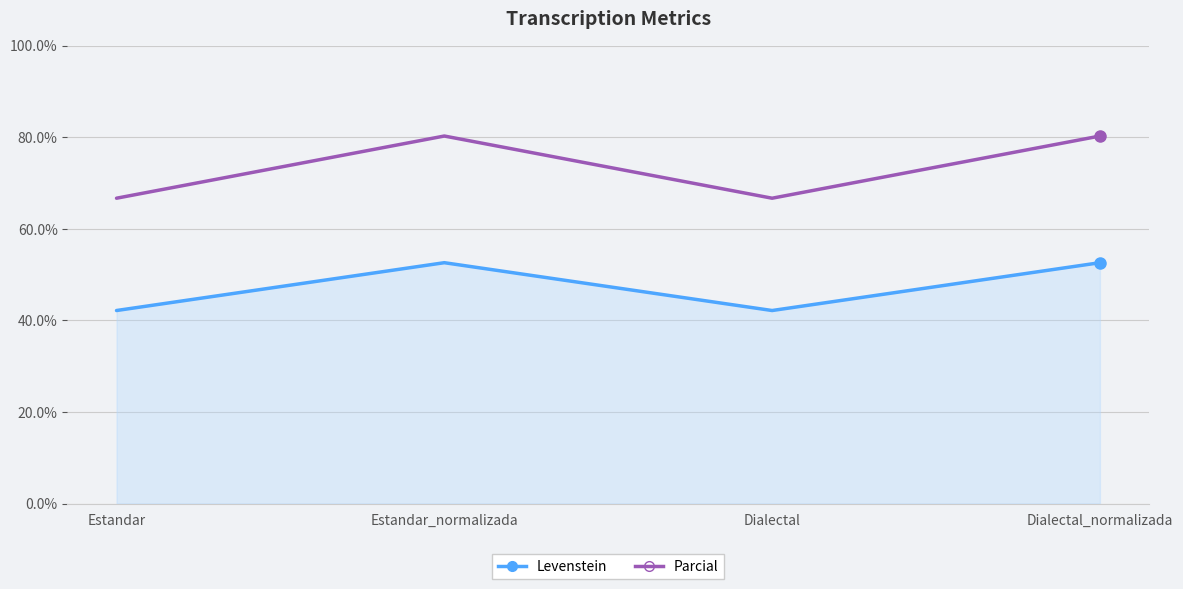

Between Estandar_normalizada and Dialectal, which series saw the biggest shift?

Parcial